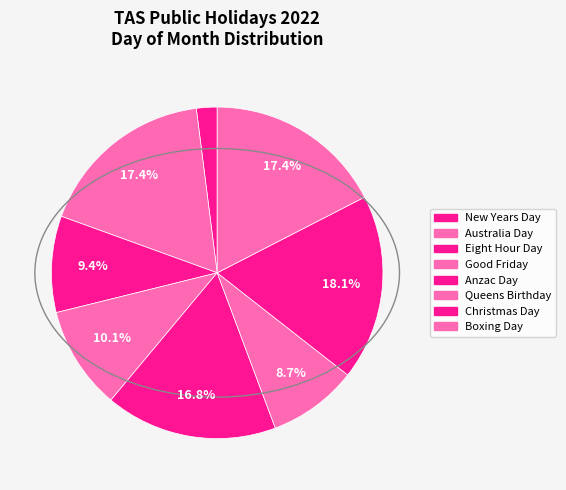

How many segments does this pie chart have?

8